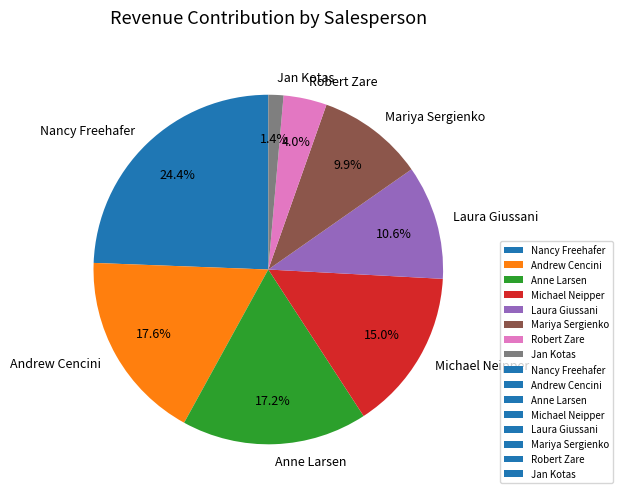

To the nearest percent, what is the difference between the Andrew Cencini and Laura Giussani slice percentages?

7%